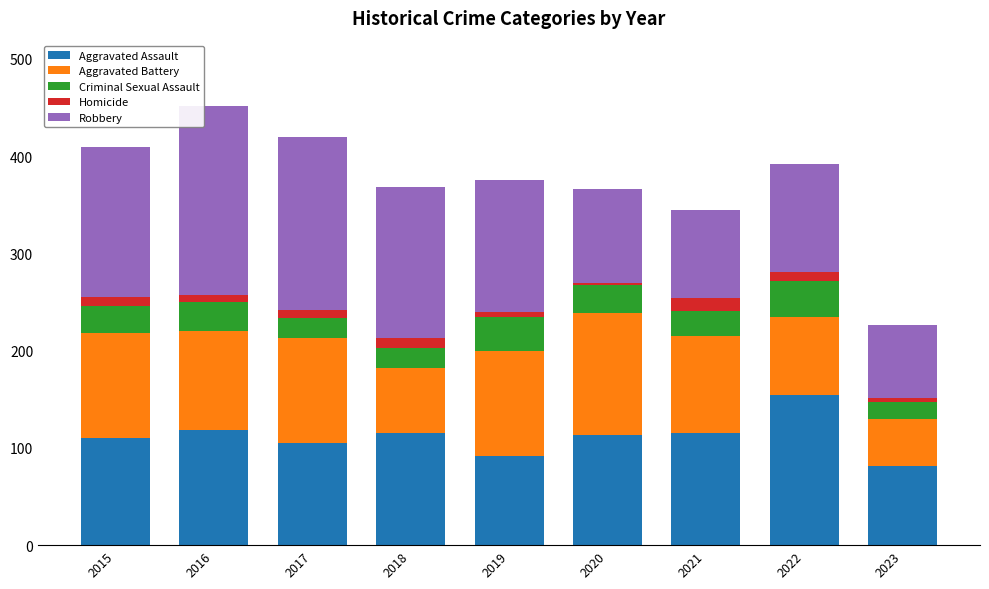

What is the minimum value for Aggravated Assault?

81